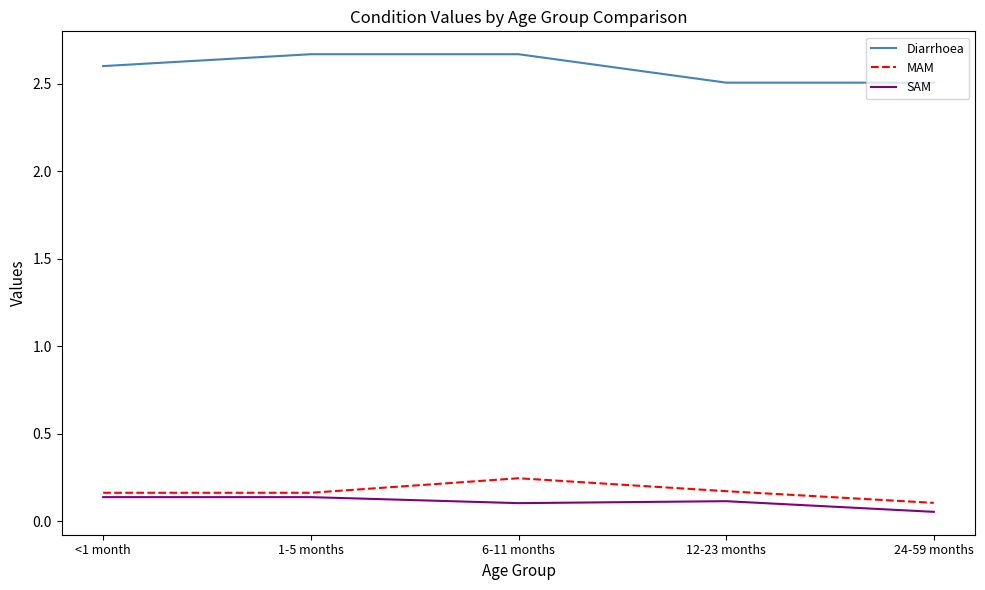

What is the total value across all series at 6-11 months?

3.0